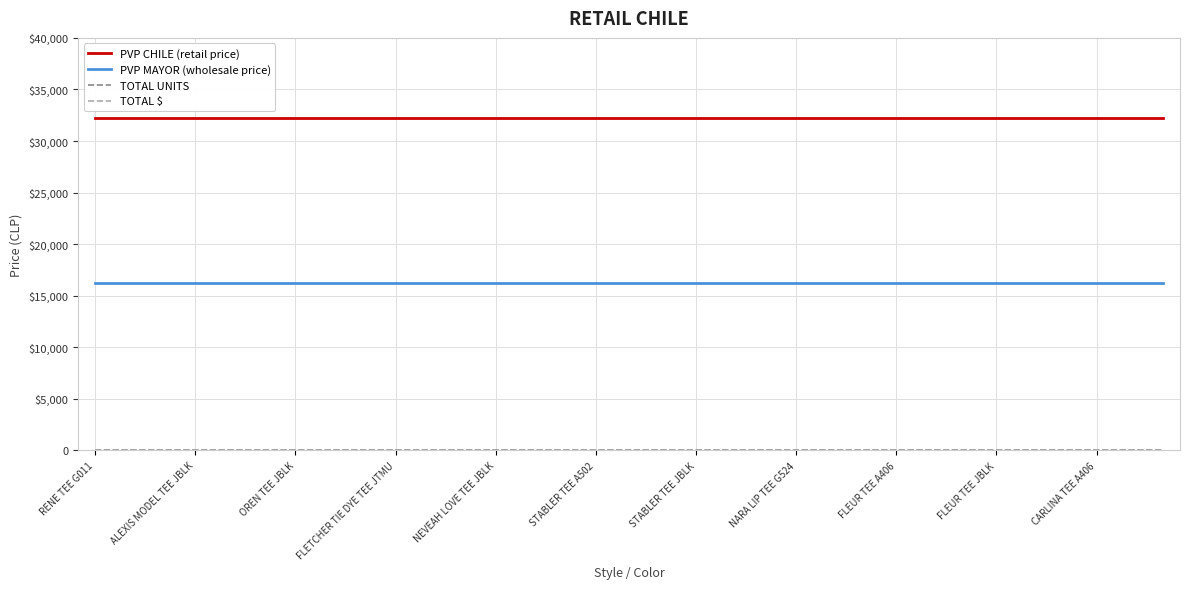

Is this an area chart (filled region under the line)?

No